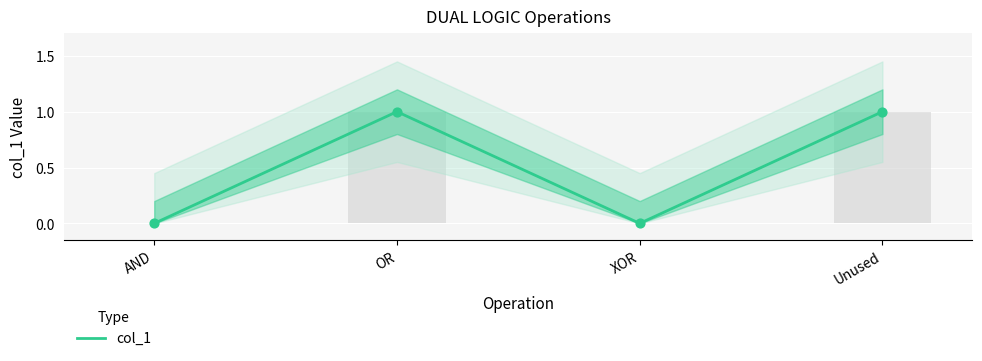

Between XOR and Unused, which is larger?

Unused